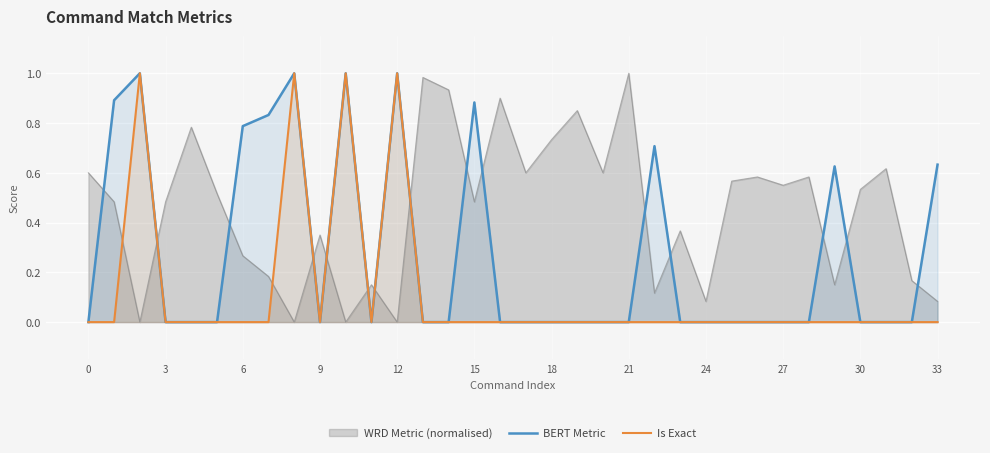

What is the sum of all Is Exact values?

4.0